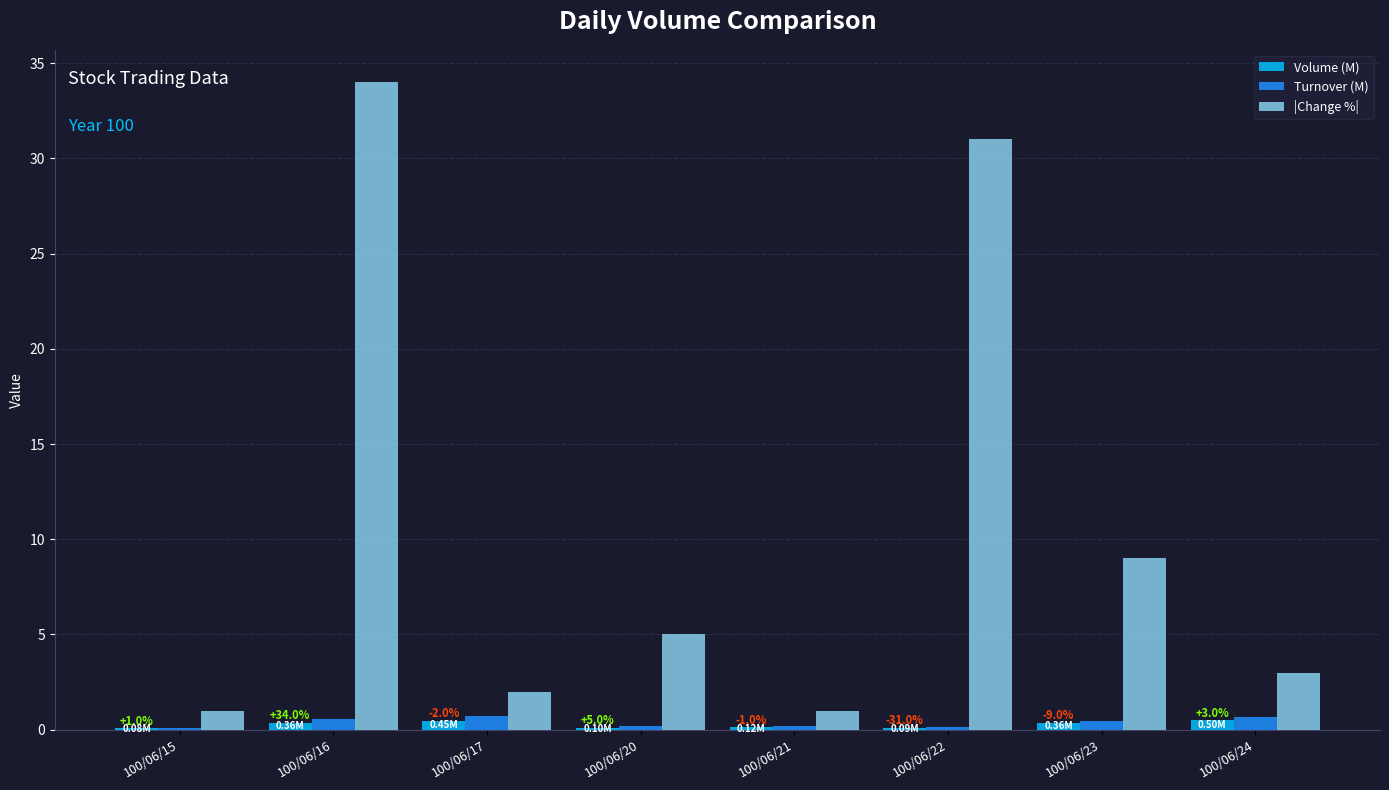

The |Change %| series shows 46.4 at 100/06/22. True or false?

False